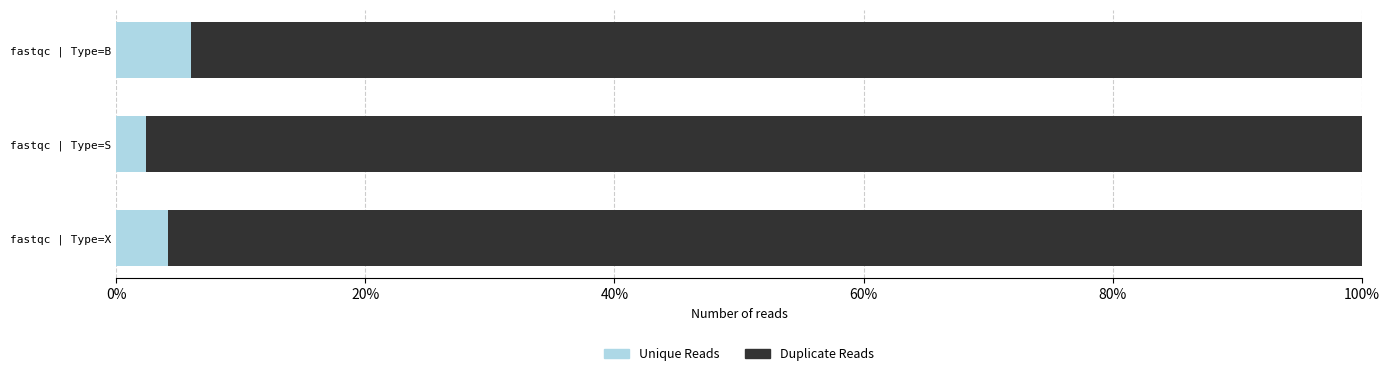

True or false: Unique Reads has a value of 4.2 at fastqc | Type=X.

True